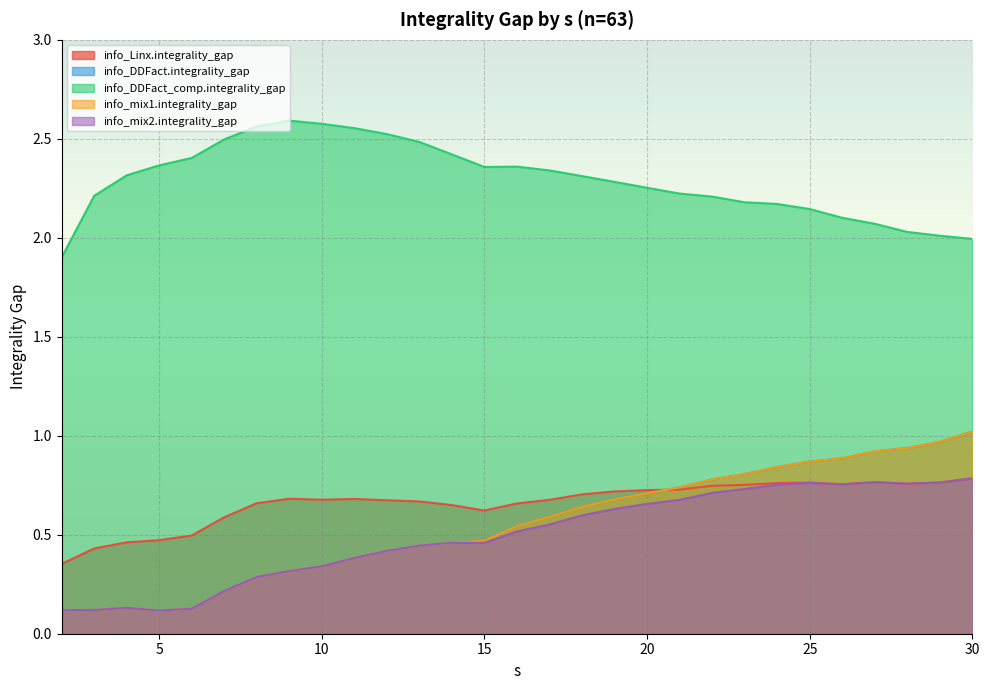

Which series has the widest spread of values?

info_DDFact.integrality_gap